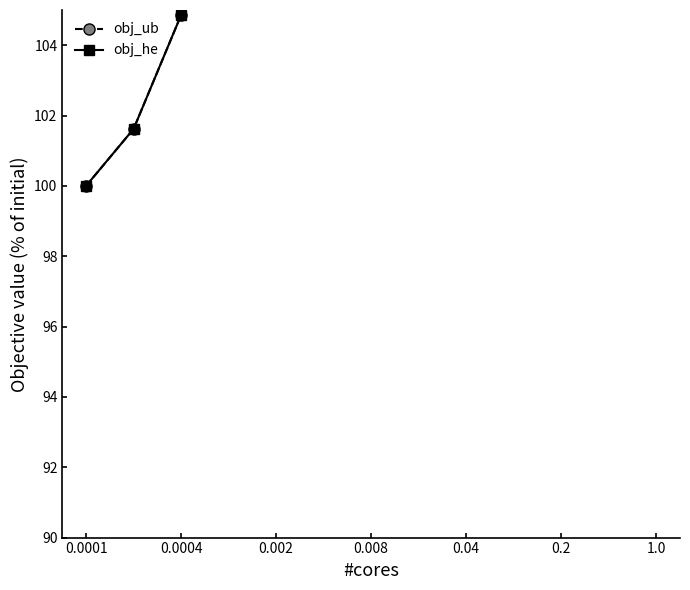

What is the label of the 10th point from the left?

9